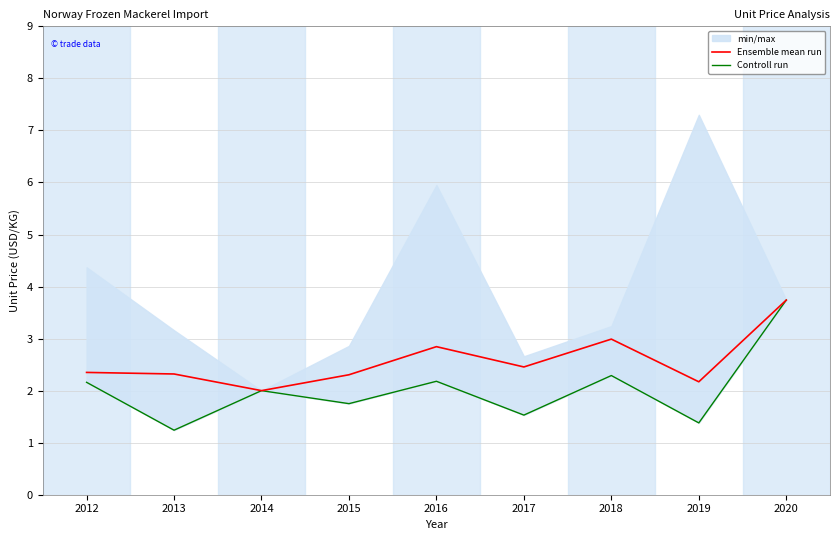

Is it true that Controll run equals 1.4 at 2019?

True